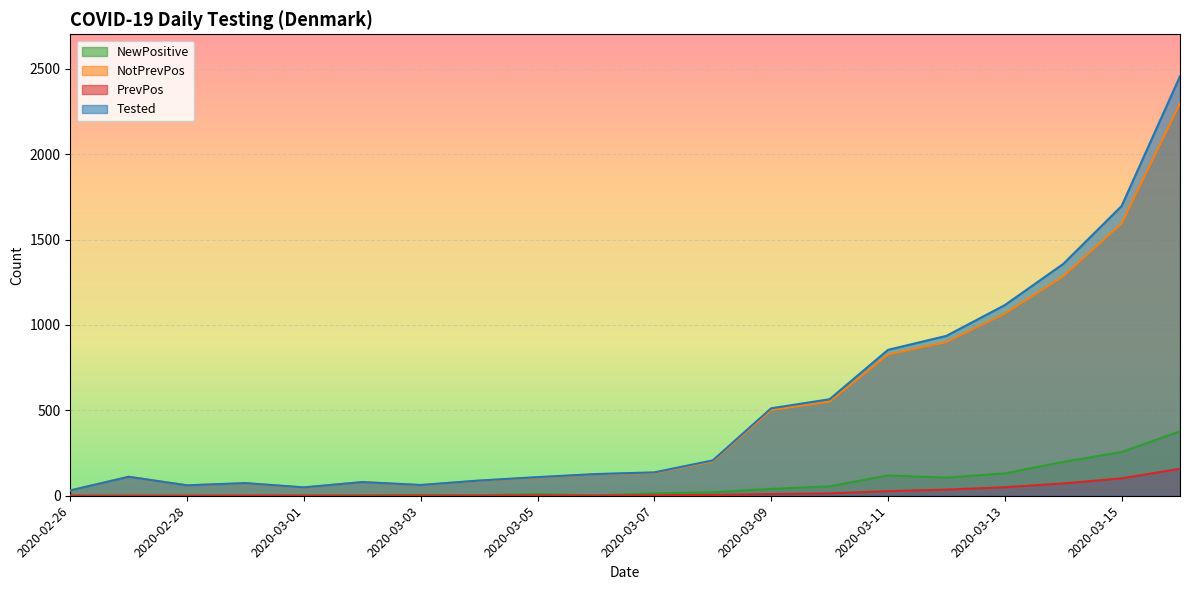

The value of Tested at 2020-03-14 is 1357. True or false?

True